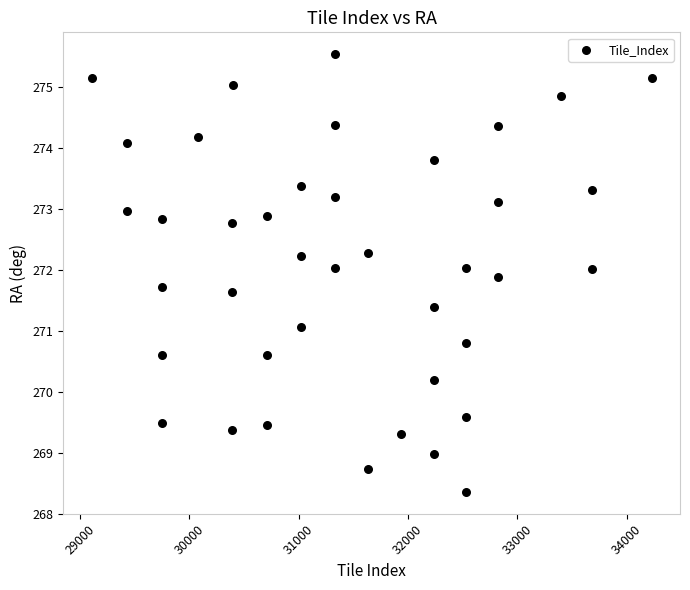

What is the range of X values (max minus min)?

5129.0